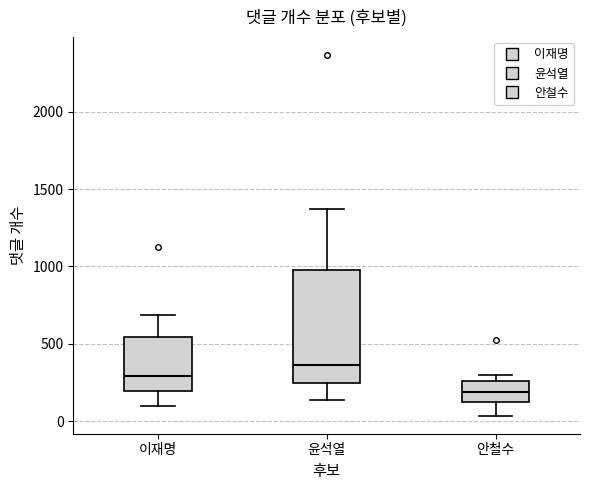

Reading left to right, transcribe this box plot: for each box, give where its median line is, the range the box spans, and where its two whiskers end, as read against the y-axis. The values are not printed on the chart, so give them approximately, as read against the axis.

이재명: median 300, box 200 to 550, whiskers 100 to 700
윤석열: median 350, box 250 to 1000, whiskers 150 to 1350
안철수: median 200, box 150 to 250, whiskers 50 to 300